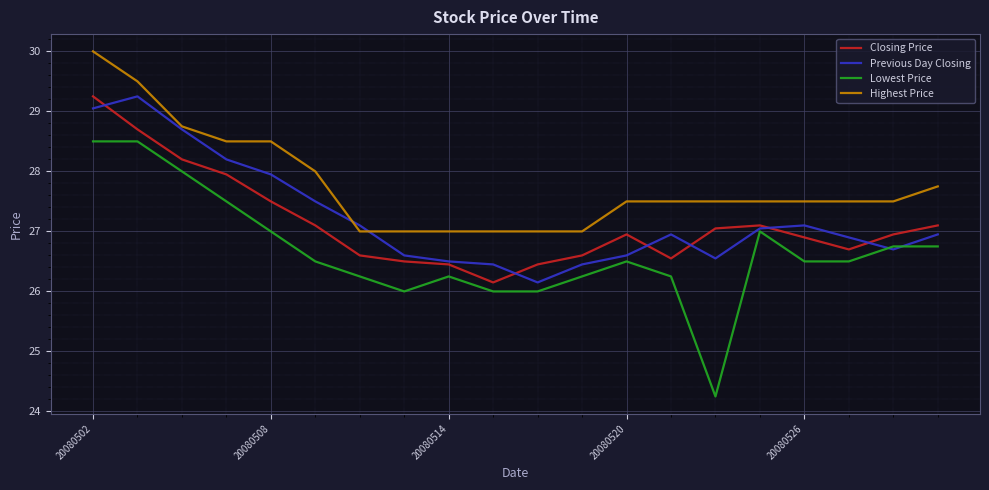

How many lines are shown in the chart?

4